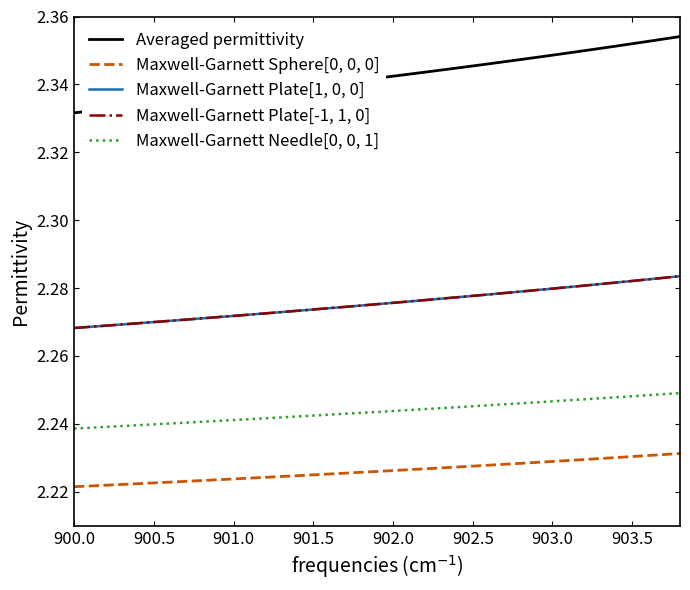

Which series has the widest spread of values?

Averaged permittivity